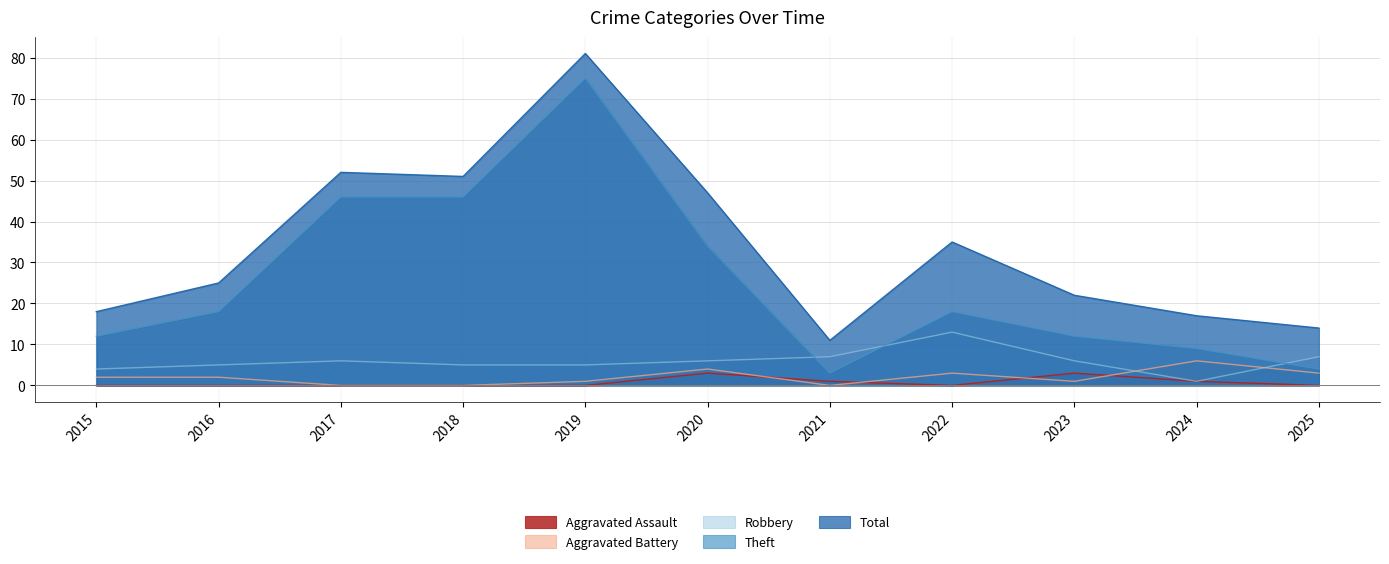

Read the Total value at 2016.

25